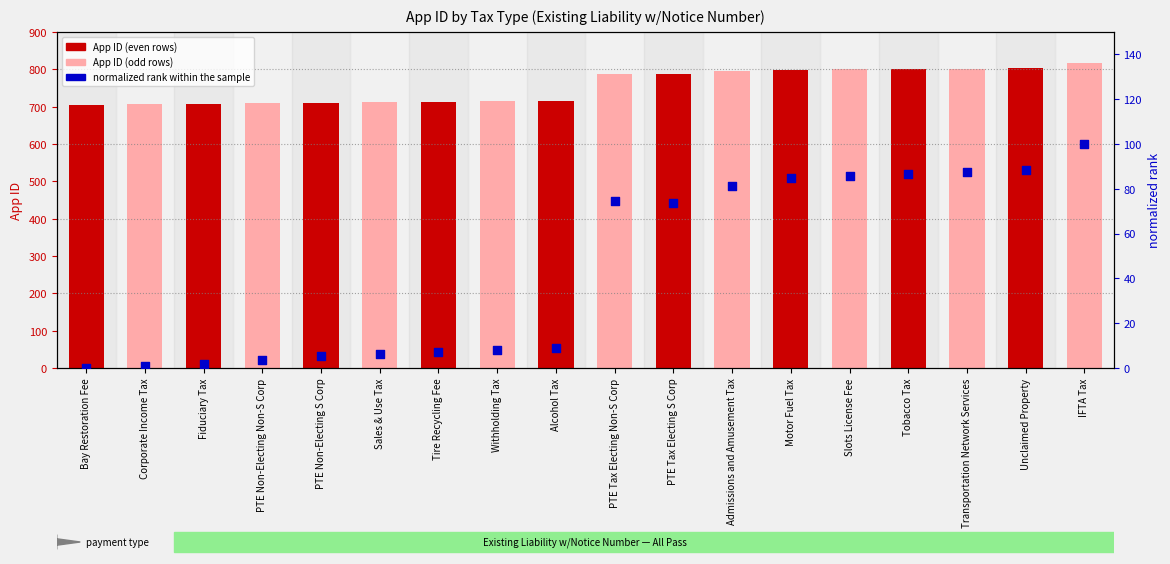

At which category is the sum across all series the highest?

IFTA Tax